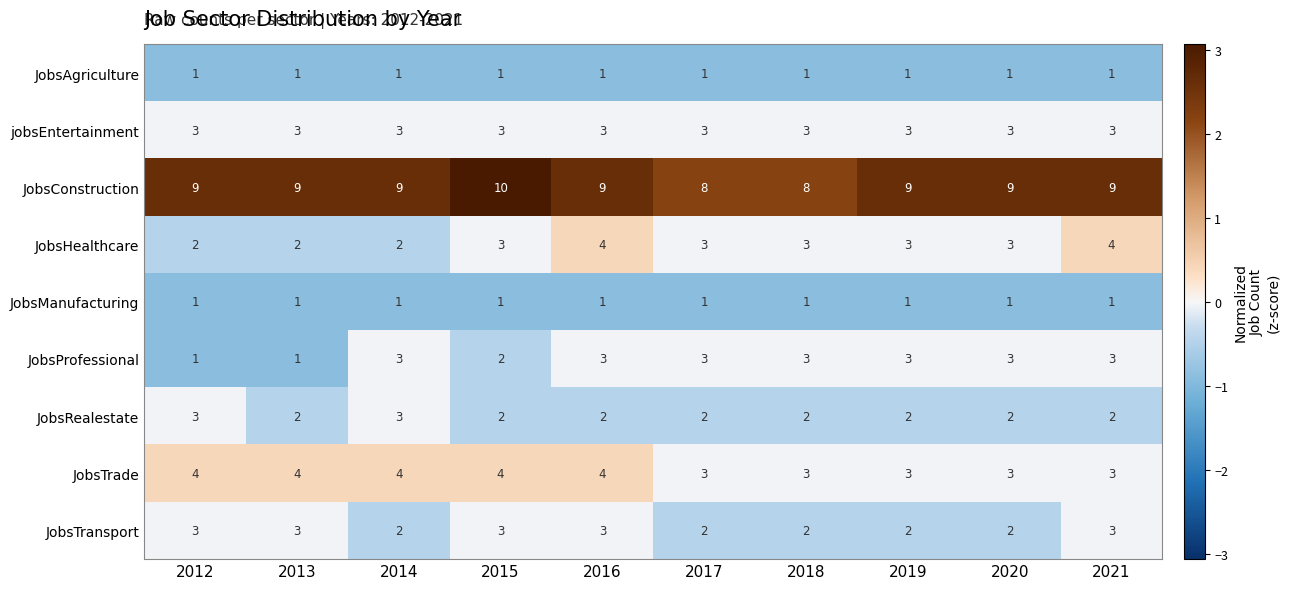

The value of JobsProfessional at 2018 is 4. True or false?

False